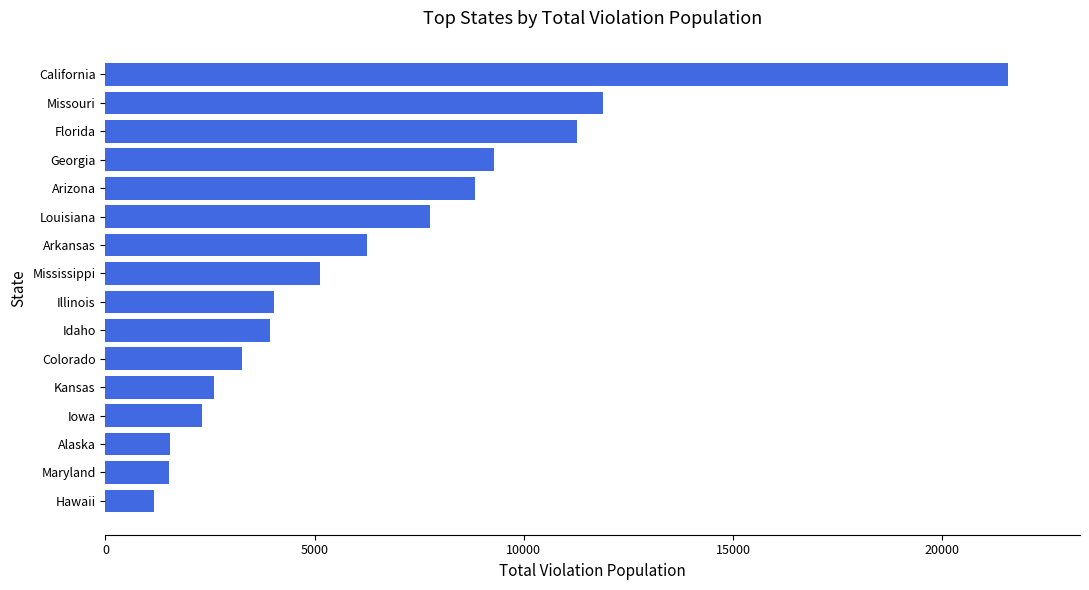

What is the ratio of the value at Illinois to the value at Arkansas?

0.6